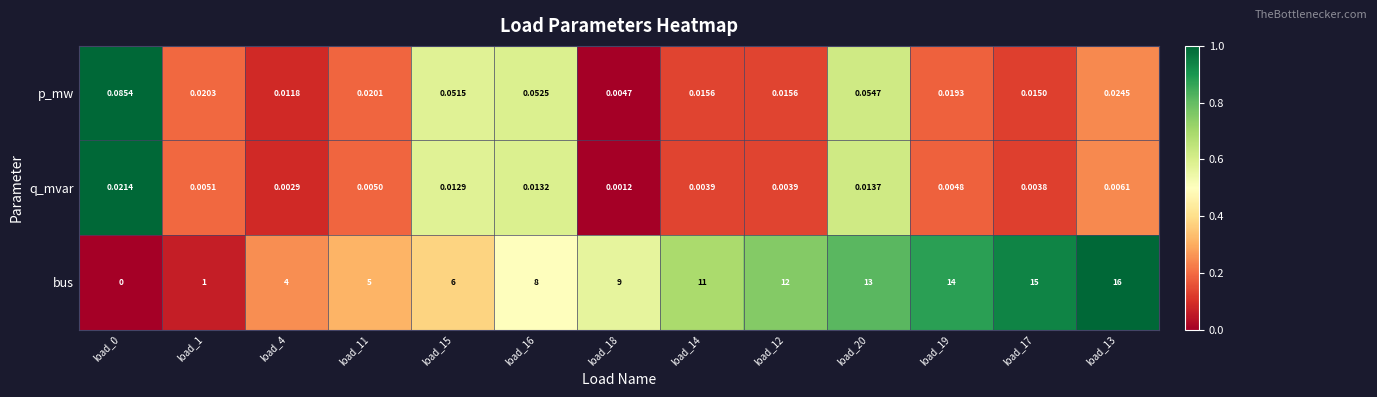

Rank the series at load_17 from lowest to highest value.

q_mvar, p_mw, bus